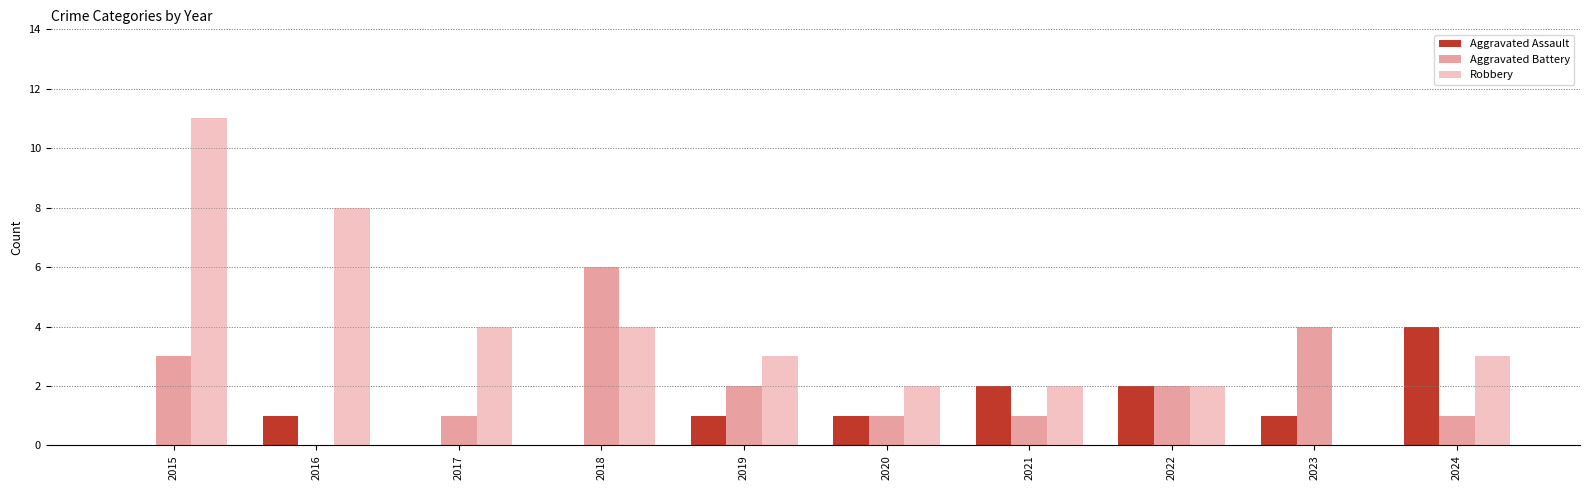

What is the difference between the Aggravated Assault values at 2018 and 2021?

2